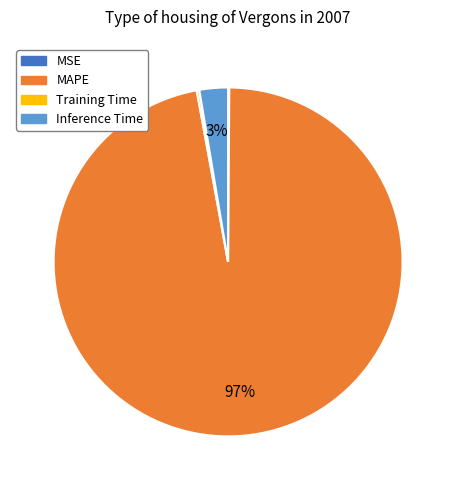

To the nearest percent, what portion does Inference Time represent?

3%